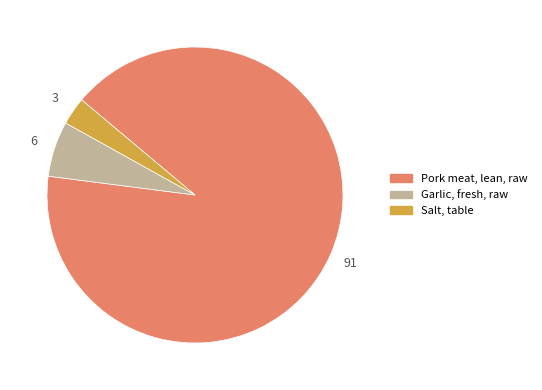

Is there a majority slice in this chart?

Yes